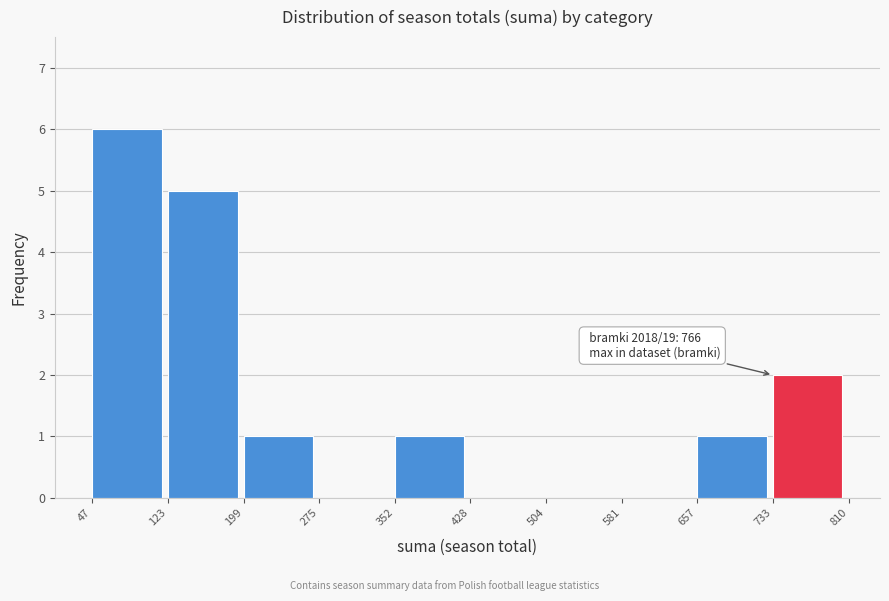

Which range on the x-axis has the tallest bar?

47 to 123